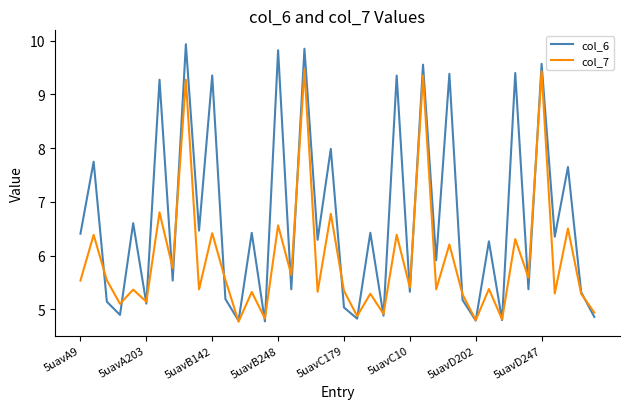

How many interior local valleys does the col_7 series have?

16